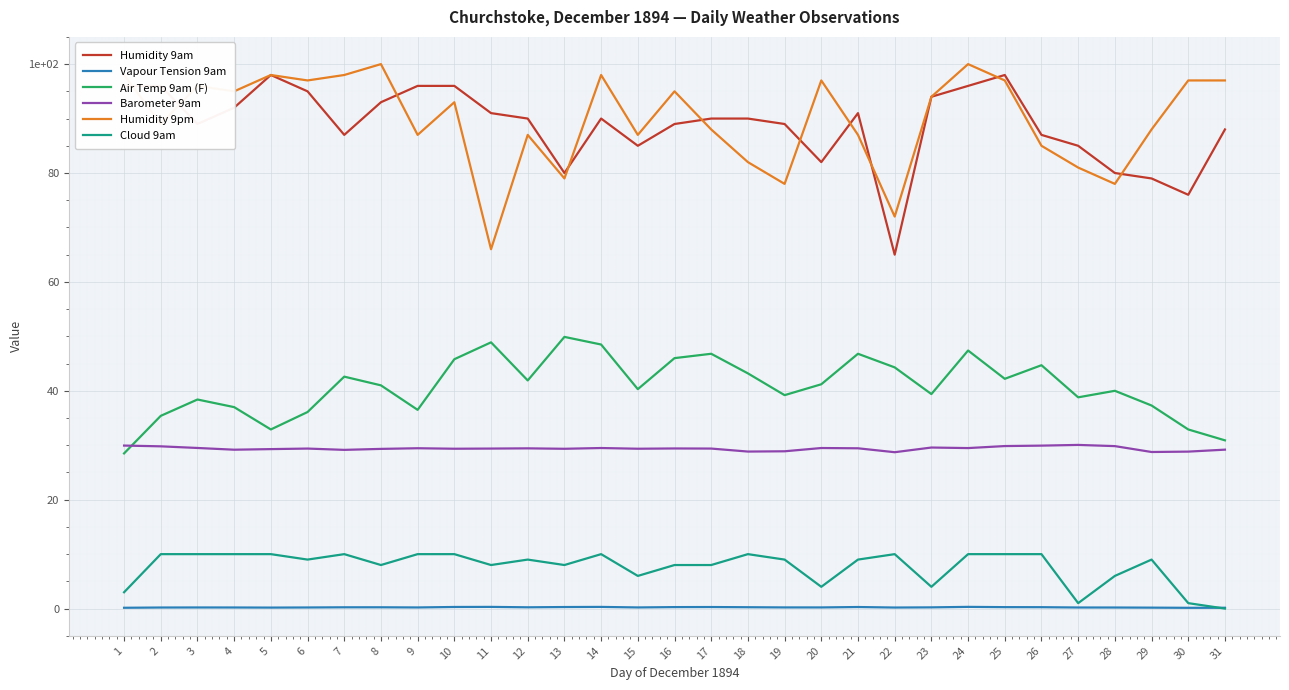

After their last crossing, which series has the higher values: Cloud 9am or Vapour Tension 9am?

Vapour Tension 9am